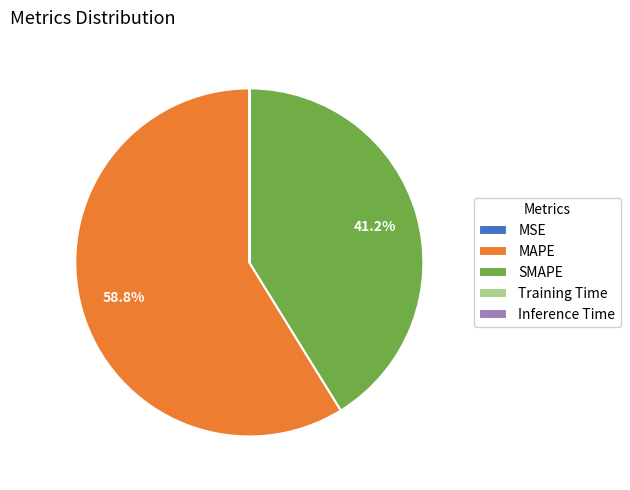

Which category has the biggest portion of the pie?

MAPE